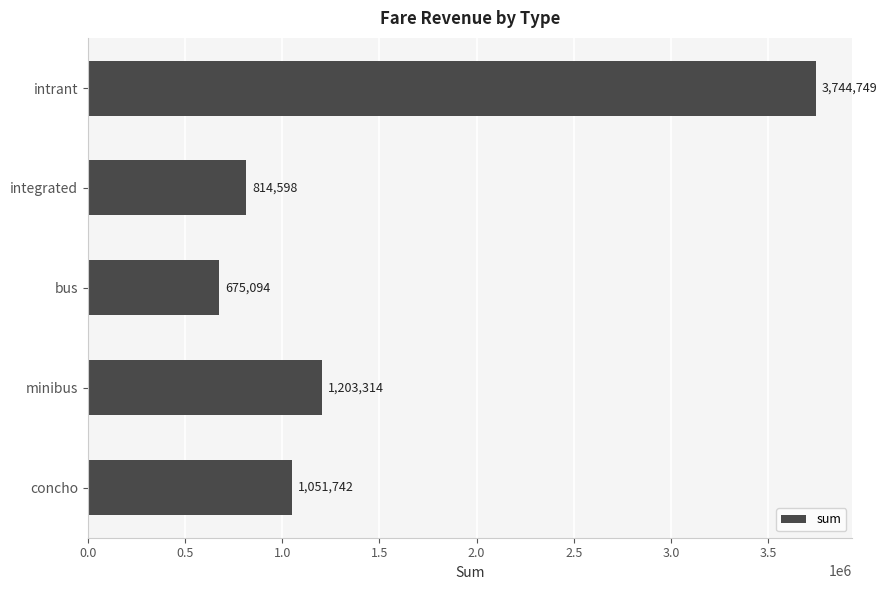

Are the bars grouped side by side (vs. stacked)?

No